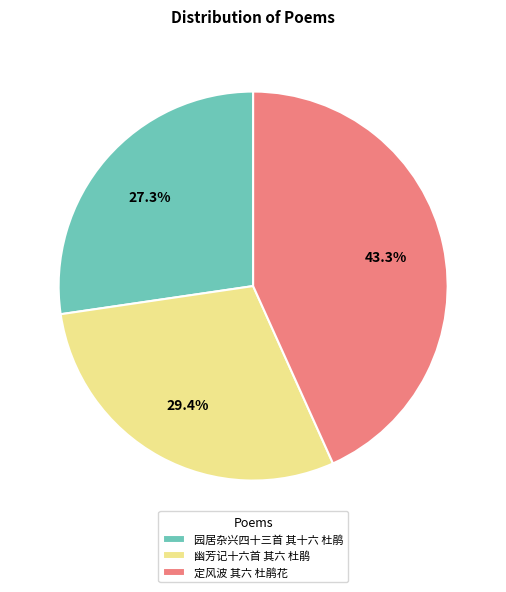

To the nearest percent, what is the average slice percentage?

33%